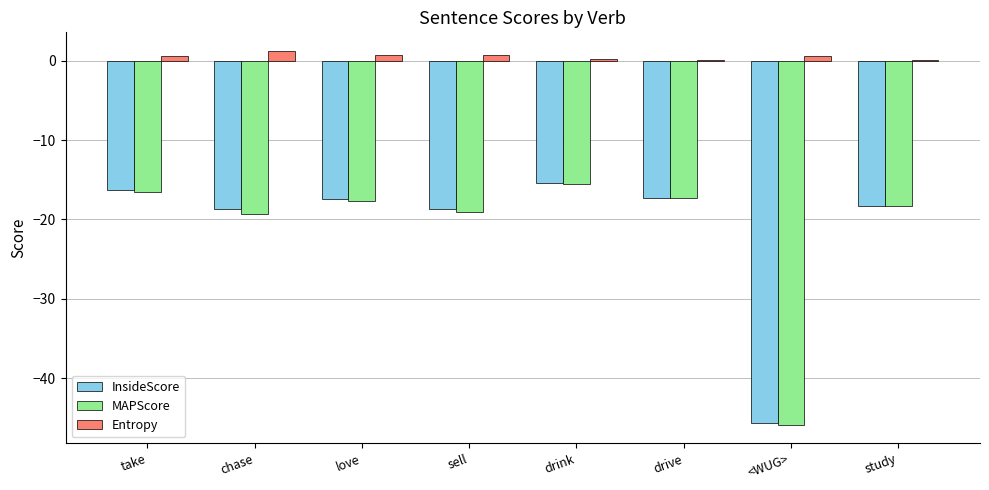

What is the sum of all Entropy values?

4.5